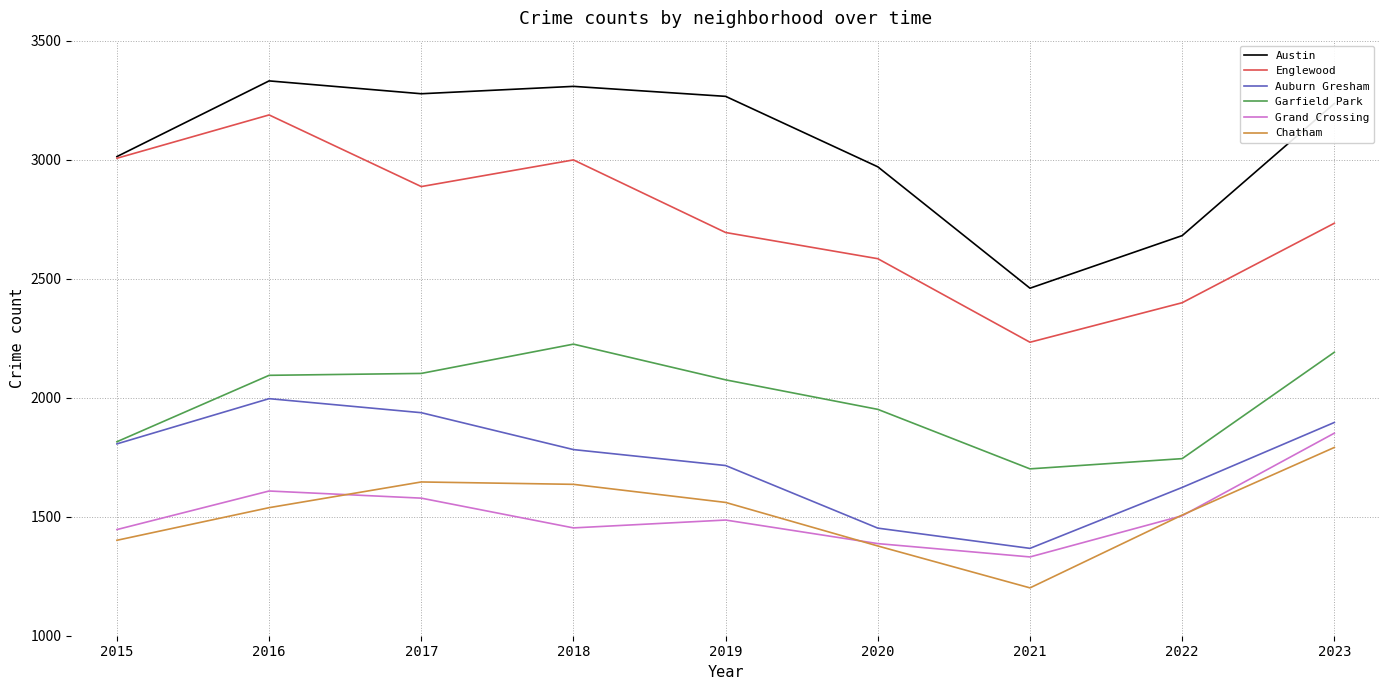

What is the difference between the highest and lowest values at 2023?

1445